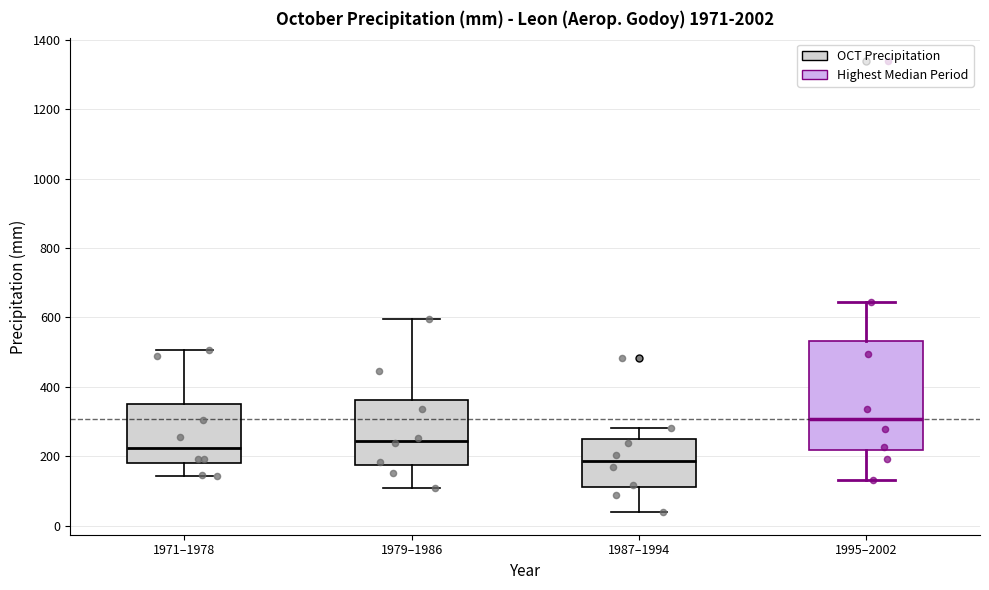

Which box has the highest median line?

1995–2002